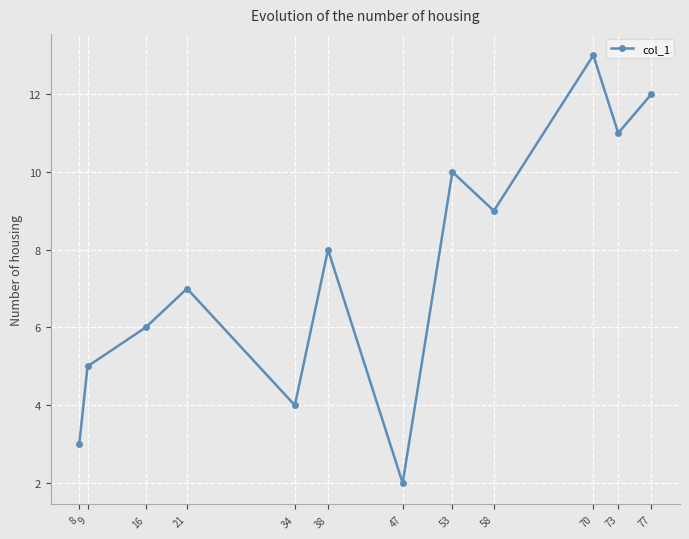

Reading right to left, extract all data points from this chart.

12.0	11.0	13.0	9.0	10.0	2.0	8.0	4.0	7.0	6.0	5.0	3.0